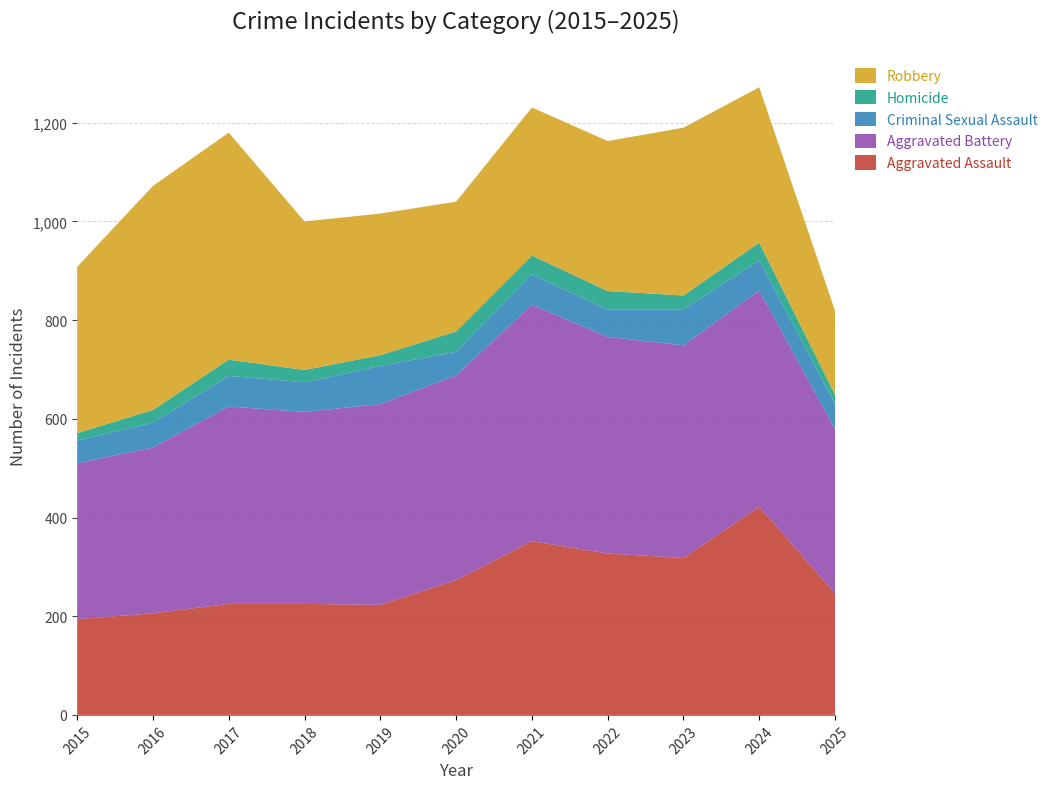

Reading left to right, extract all data points from this chart.

Aggravated Assault: 2015=194	2016=206	2017=225	2018=225	2019=223	2020=273	2021=352	2022=327	2023=318	2024=422	2025=246
Aggravated Battery: 2015=316	2016=336	2017=400	2018=389	2019=407	2020=415	2021=479	2022=439	2023=431	2024=438	2025=333
Criminal Sexual Assault: 2015=46	2016=50	2017=62	2018=60	2019=77	2020=48	2021=62	2022=55	2023=73	2024=61	2025=51
Homicide: 2015=15	2016=26	2017=33	2018=25	2019=22	2020=41	2021=38	2022=38	2023=28	2024=36	2025=19
Robbery: 2015=337	2016=454	2017=460	2018=301	2019=287	2020=263	2021=300	2022=304	2023=340	2024=315	2025=170